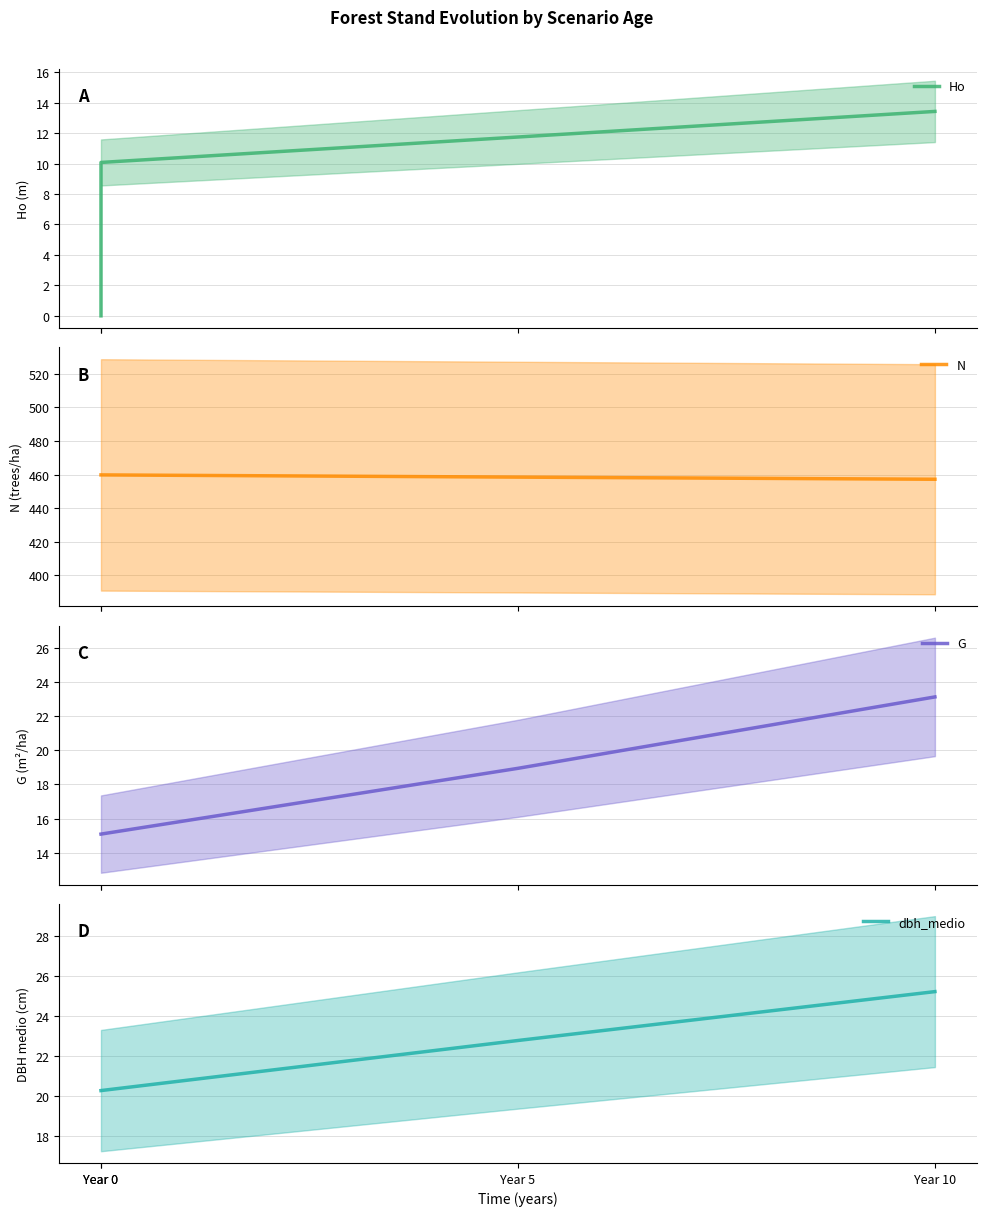

What is the total value across all series at Year 10?

519.0